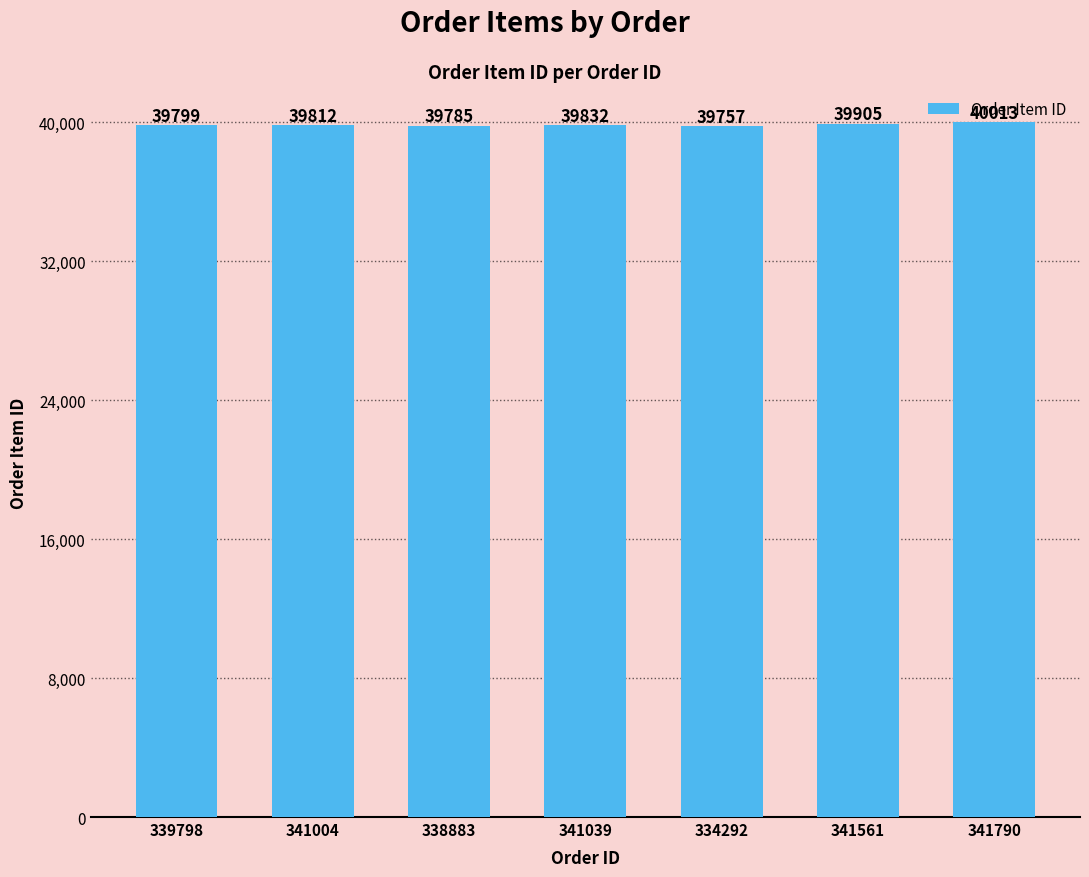

What is the maximum value shown in the chart?

40013